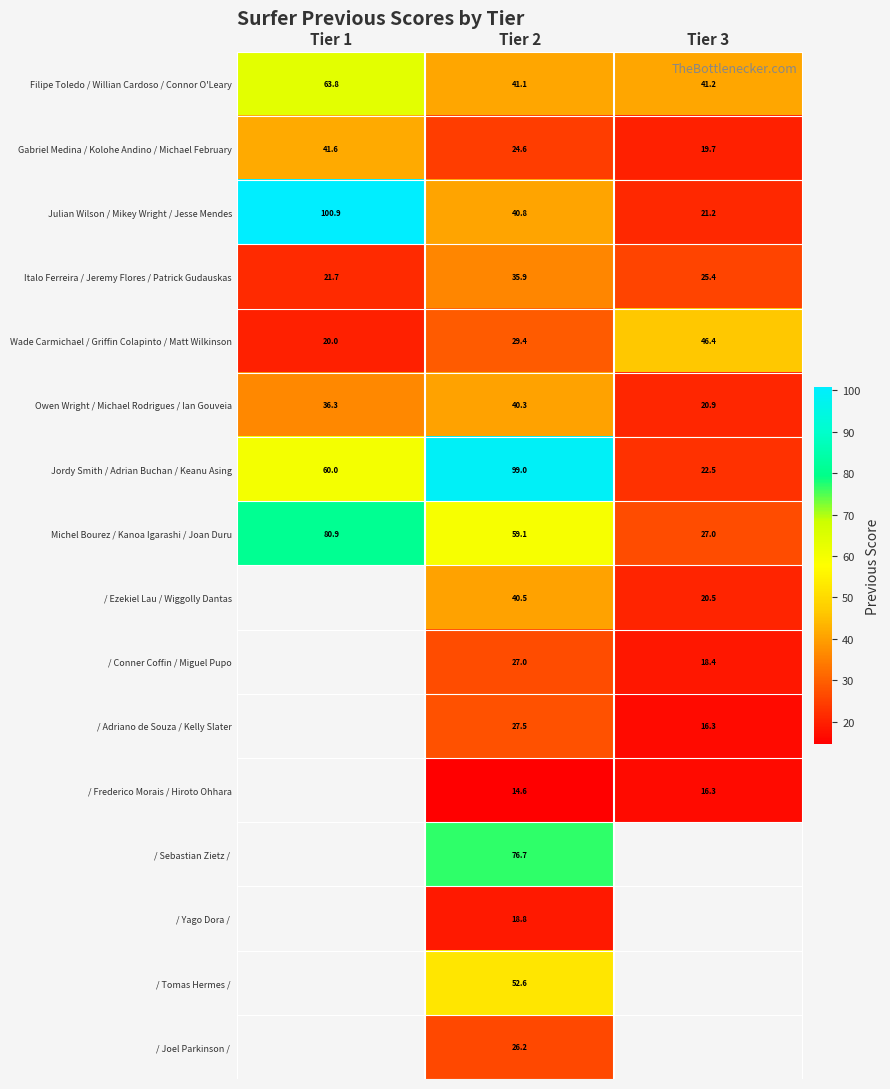

The Owen Wright / Michael Rodrigues / Ian Gouveia series shows 36.3 at Tier 1. True or false?

True